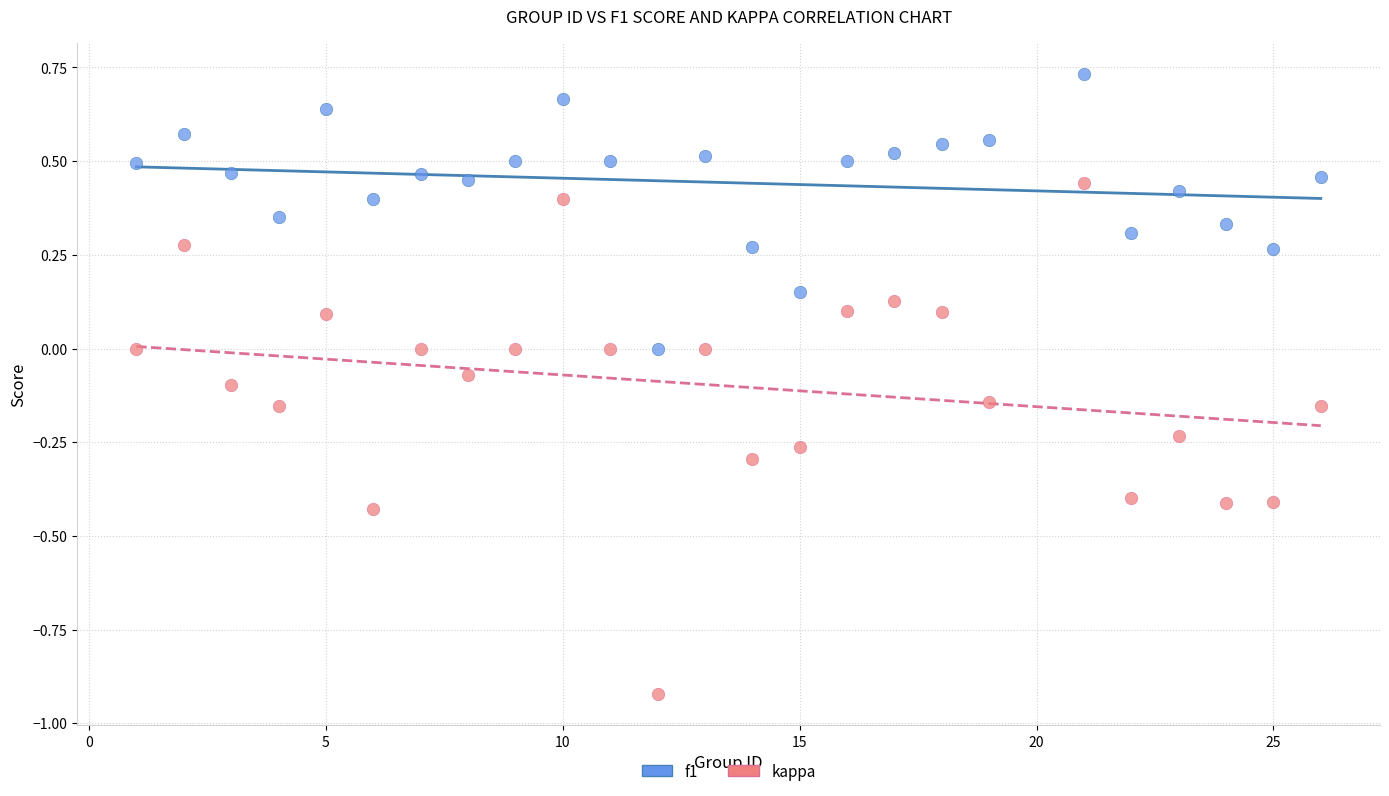

What is the X range (max minus min) for the scatter plot?

25.0